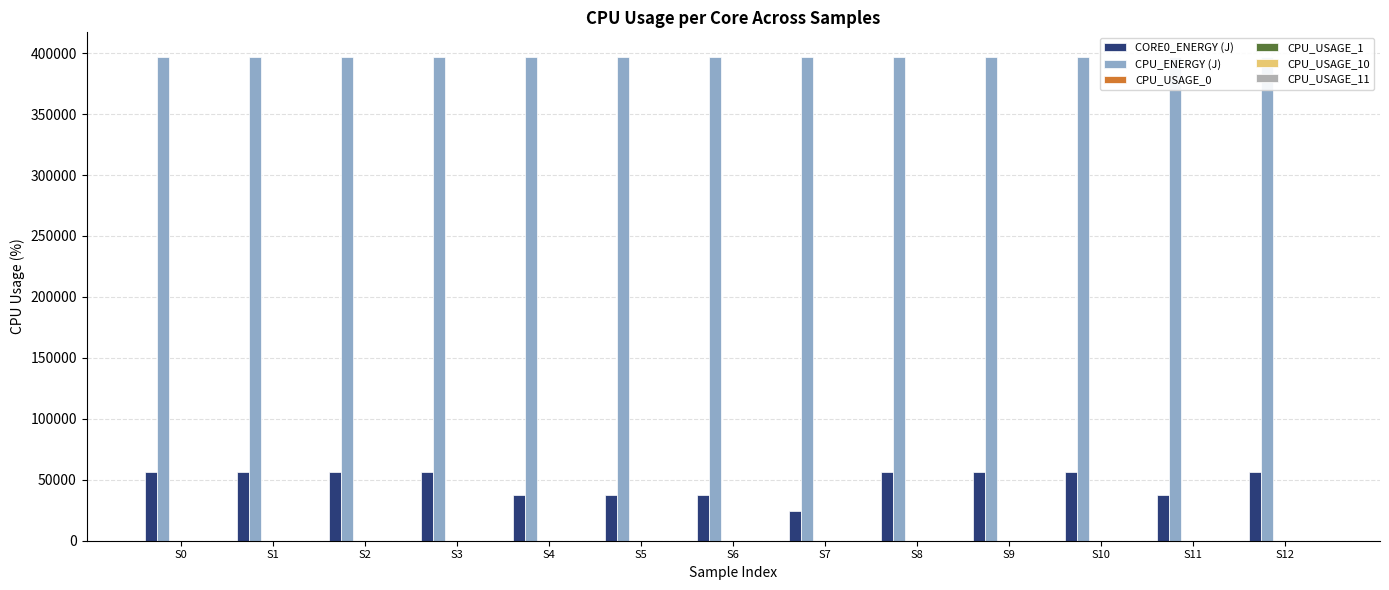

Does the chart contain stacked bars?

No